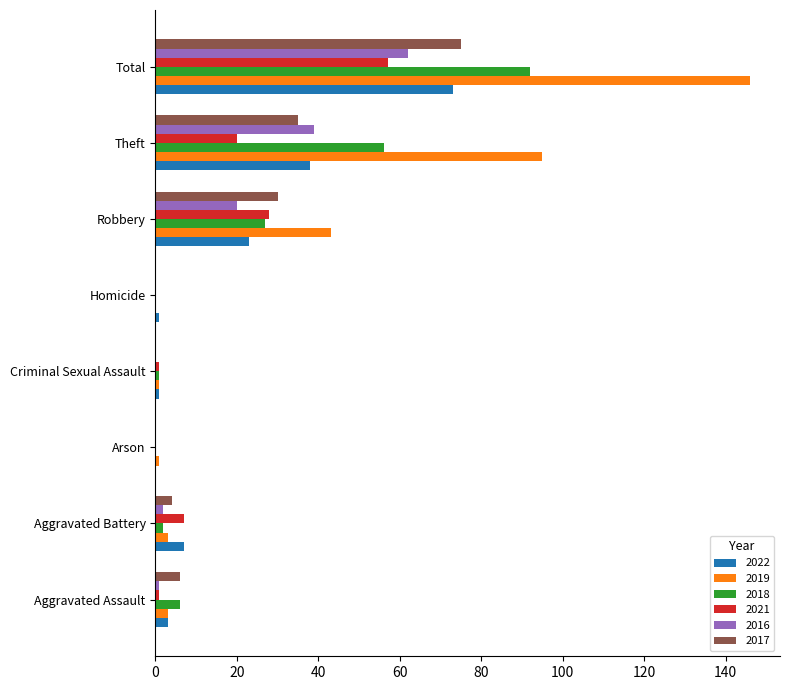

True or false: 2022 has a value of 7 at Aggravated Battery.

True